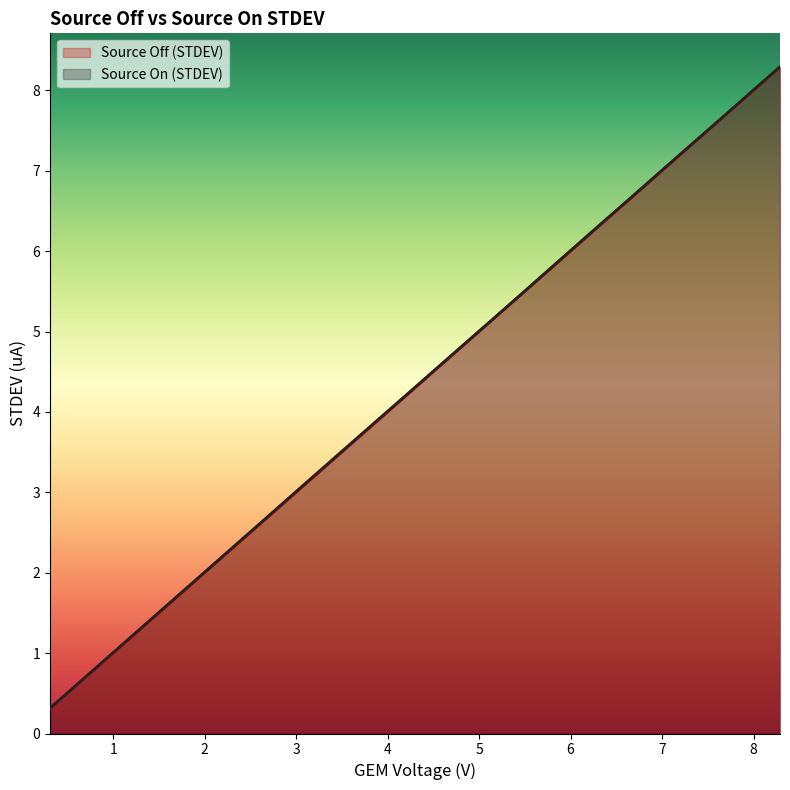

True or false: Source On (STDEV) and Source Off (STDEV) cross at least once.

False